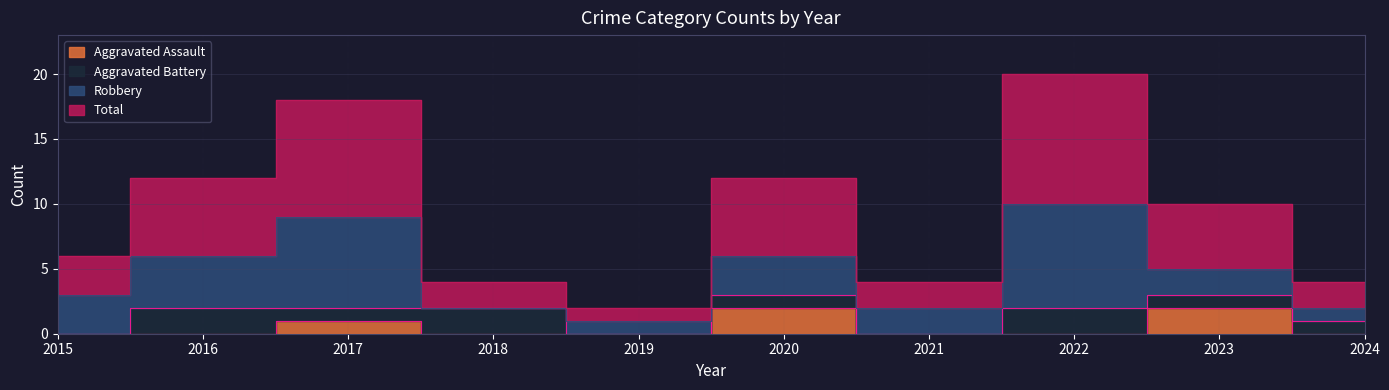

True or false: Aggravated Assault and Total cross at least once.

False